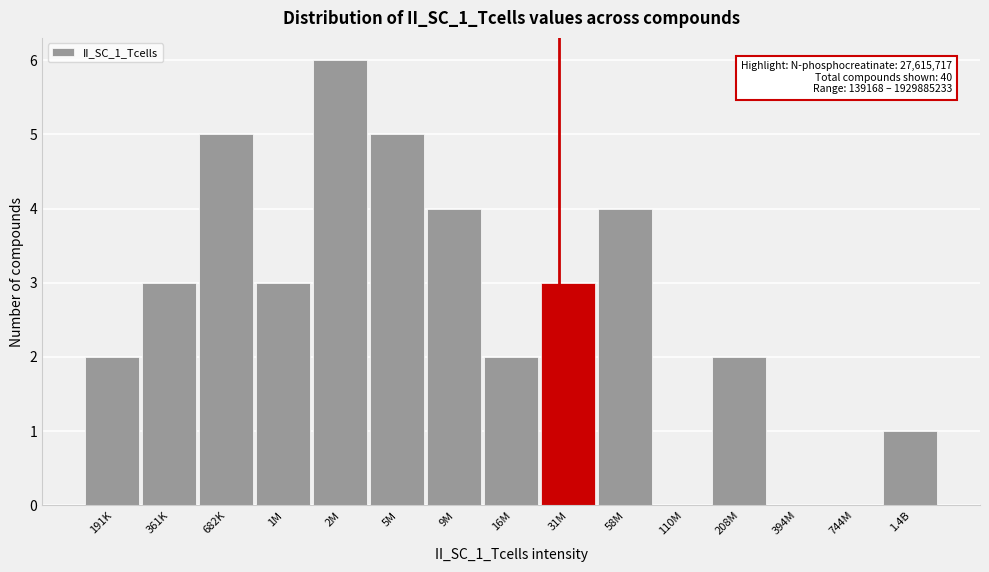

Reading left to right, list all the values displayed in this chart.

191K=2	361K=3	682K=5	1M=3	2M=6	5M=5	9M=4	16M=2	31M=3	58M=4	110M=0	208M=2	394M=0	744M=0	1.4B=1